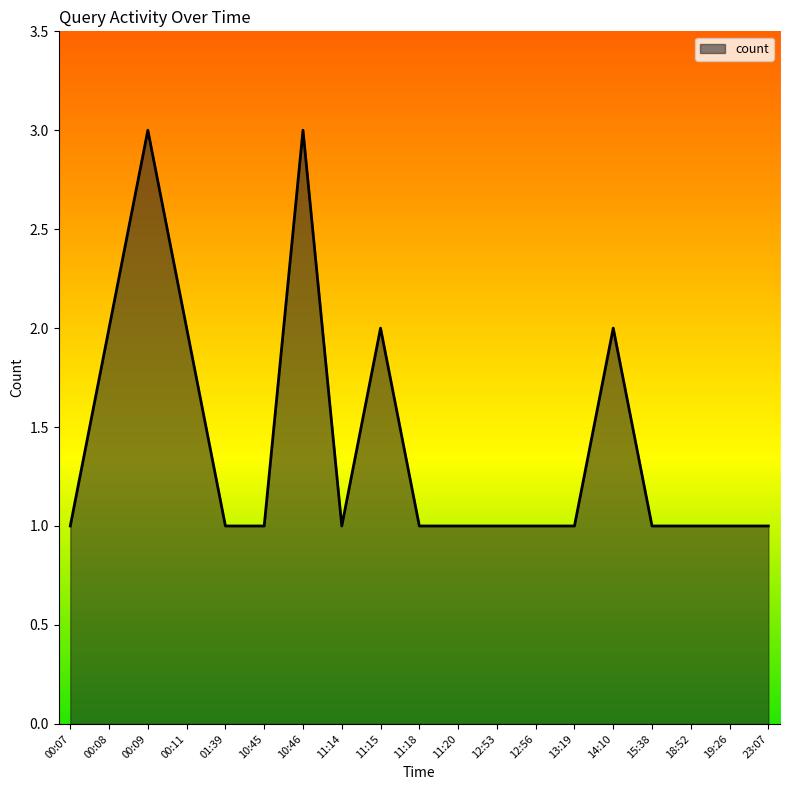

What is the maximum value shown in the chart?

3